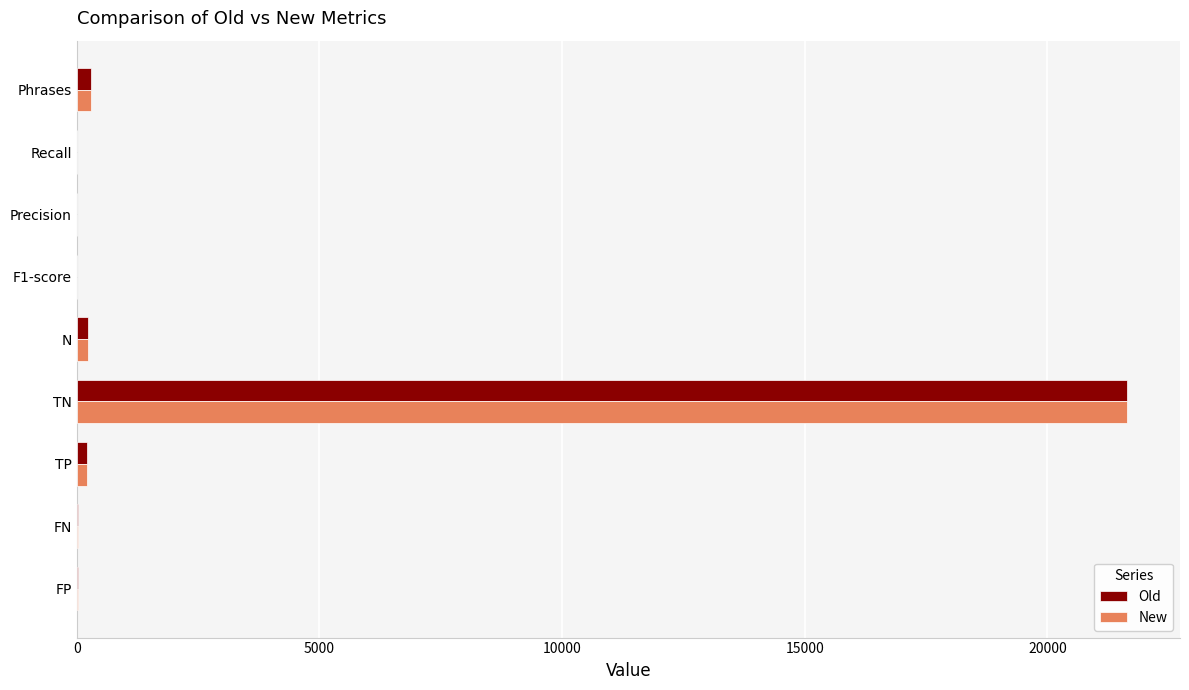

What is the maximum value for Old?

21649.0